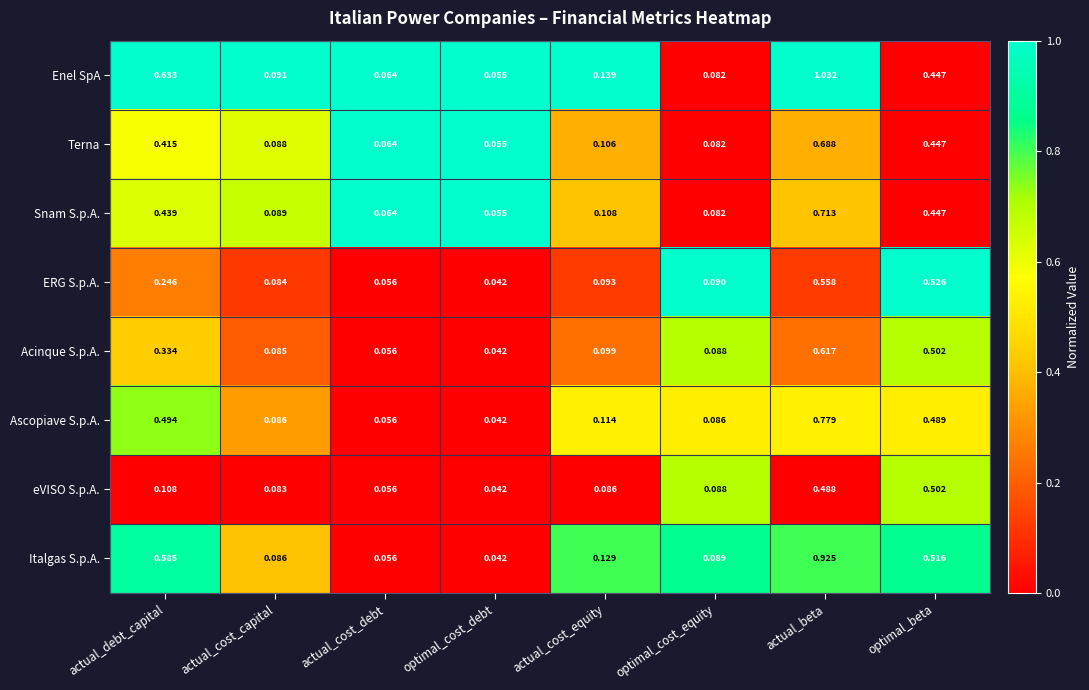

Which label corresponds to the smallest value in the chart?

optimal_cost_debt